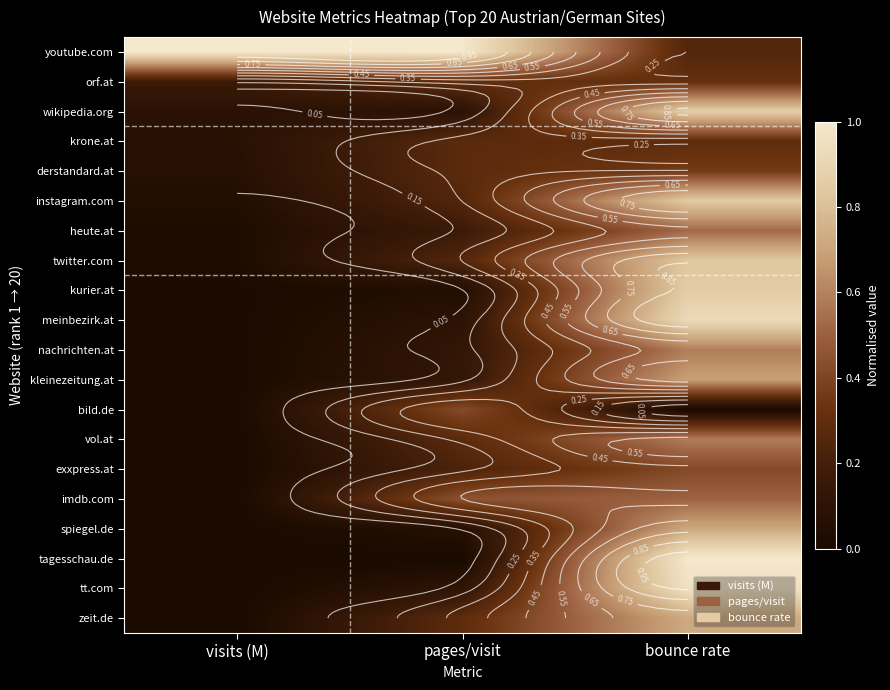

Rank the categories by spiegel.de value from lowest to highest.

visits (M), pages/visit, bounce rate